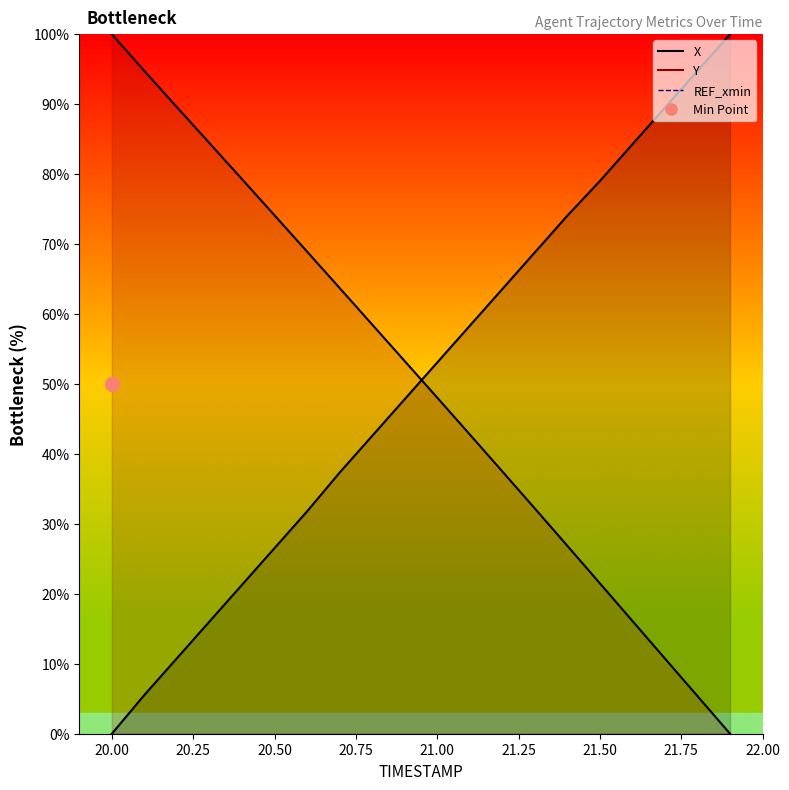

What is the difference between the X values at 20.6 and 20.8?

10.8